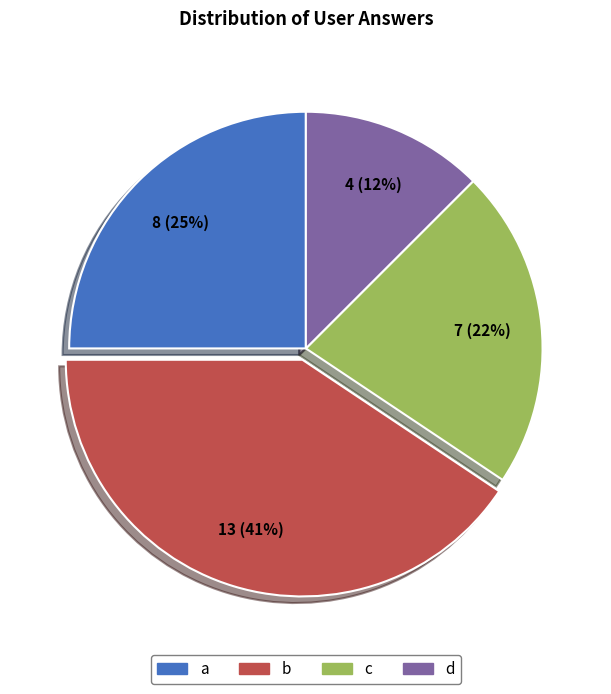

To the nearest percent, what is the difference between the b and a slice percentages?

16%